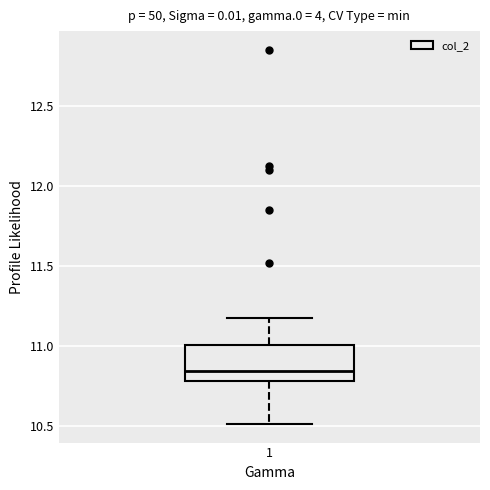

Where is the upper edge of the box at x = 1 on the y-axis? The values are not printed on the chart, so give them approximately, as read against the axis.

11.00